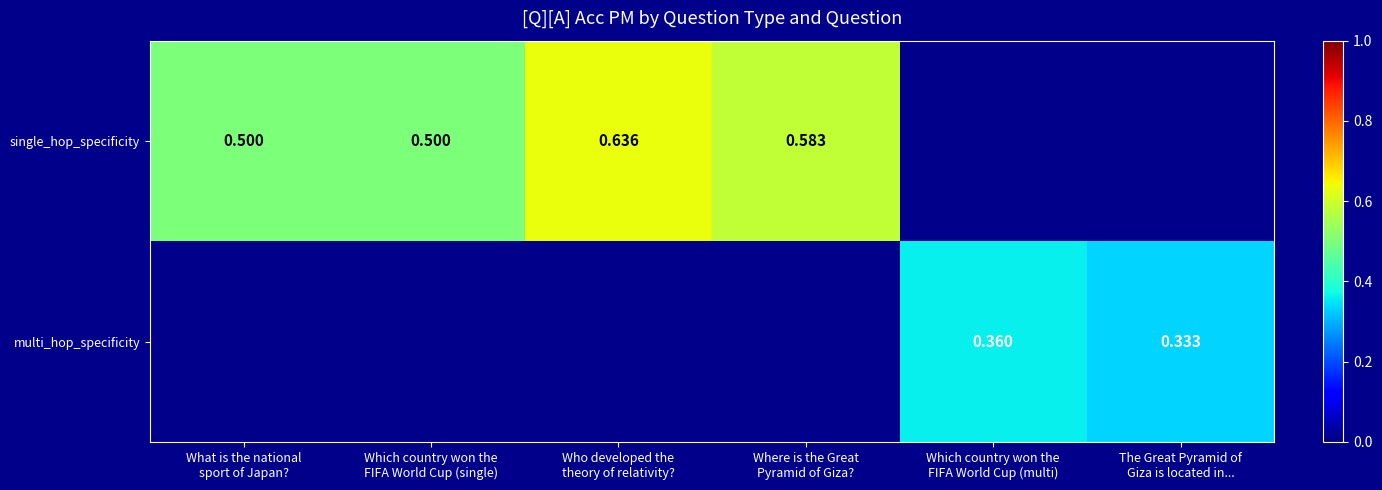

How many data points does each series have?

6